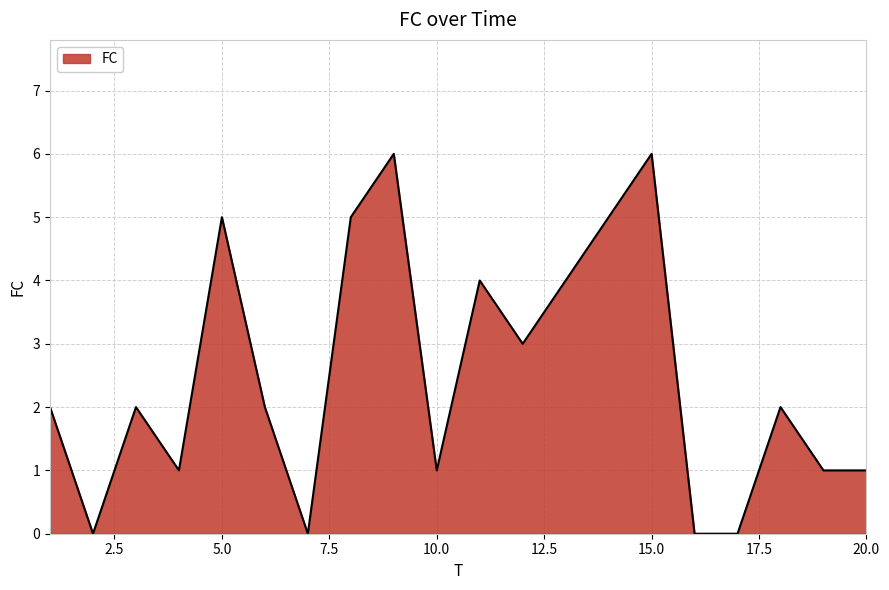

What is the maximum value shown in the chart?

6